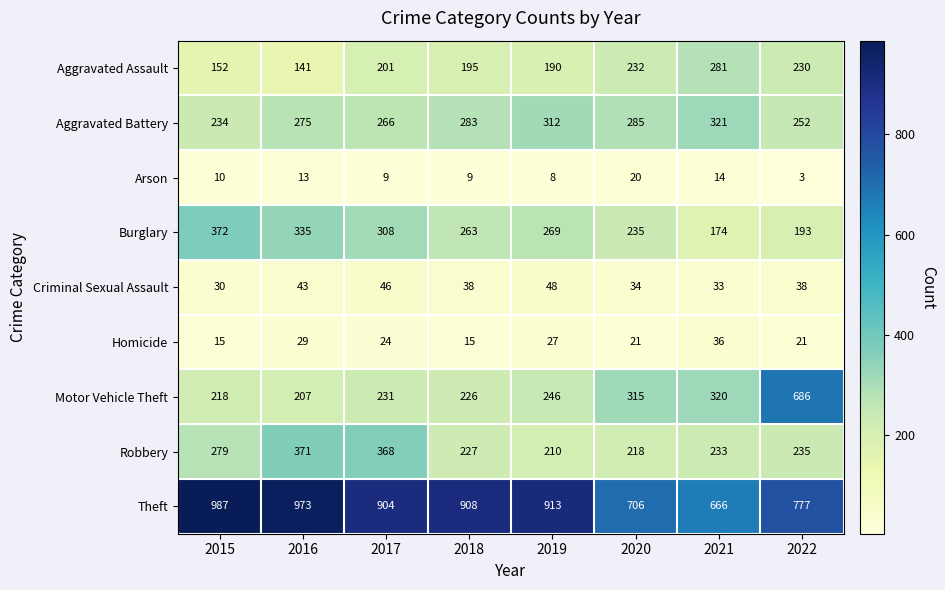

What is the sum of all Burglary values?

2149